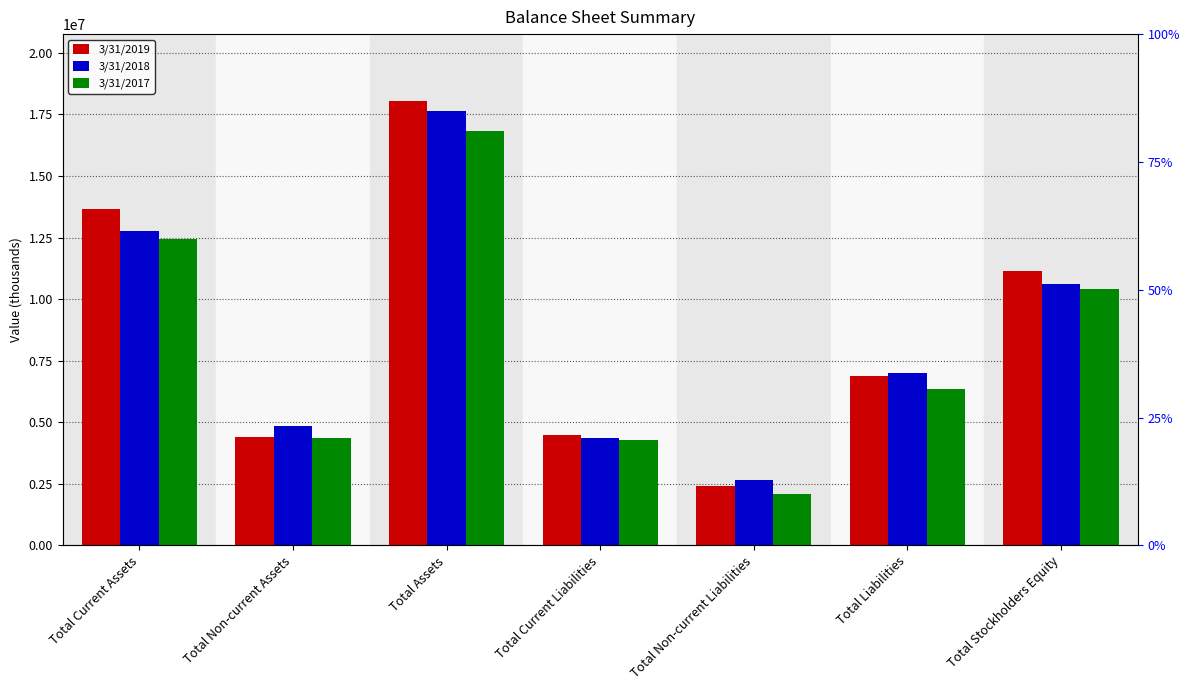

List the labels in order of 3/31/2017 value, largest first.

Total Assets, Total Current Assets, Total Stockholders Equity, Total Liabilities, Total Non-current Assets, Total Current Liabilities, Total Non-current Liabilities